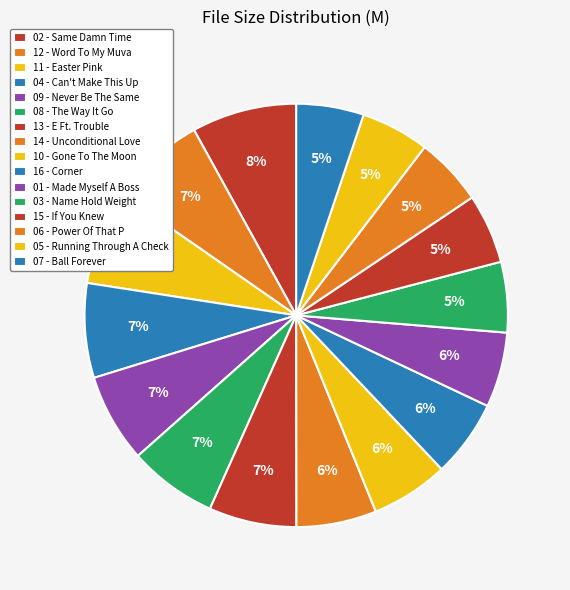

What is the smallest slice in the pie chart?

07 - Ball Forever